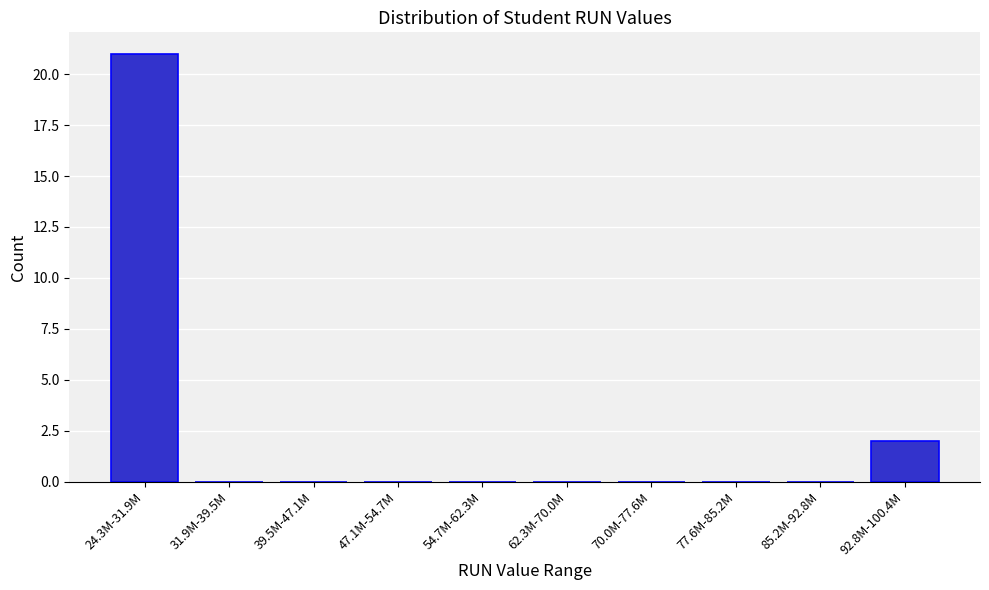

Reading left to right, what are all the values shown in this chart?

24.3M-31.9M=21	31.9M-39.5M=0	39.5M-47.1M=0	47.1M-54.7M=0	54.7M-62.3M=0	62.3M-70.0M=0	70.0M-77.6M=0	77.6M-85.2M=0	85.2M-92.8M=0	92.8M-100.4M=2